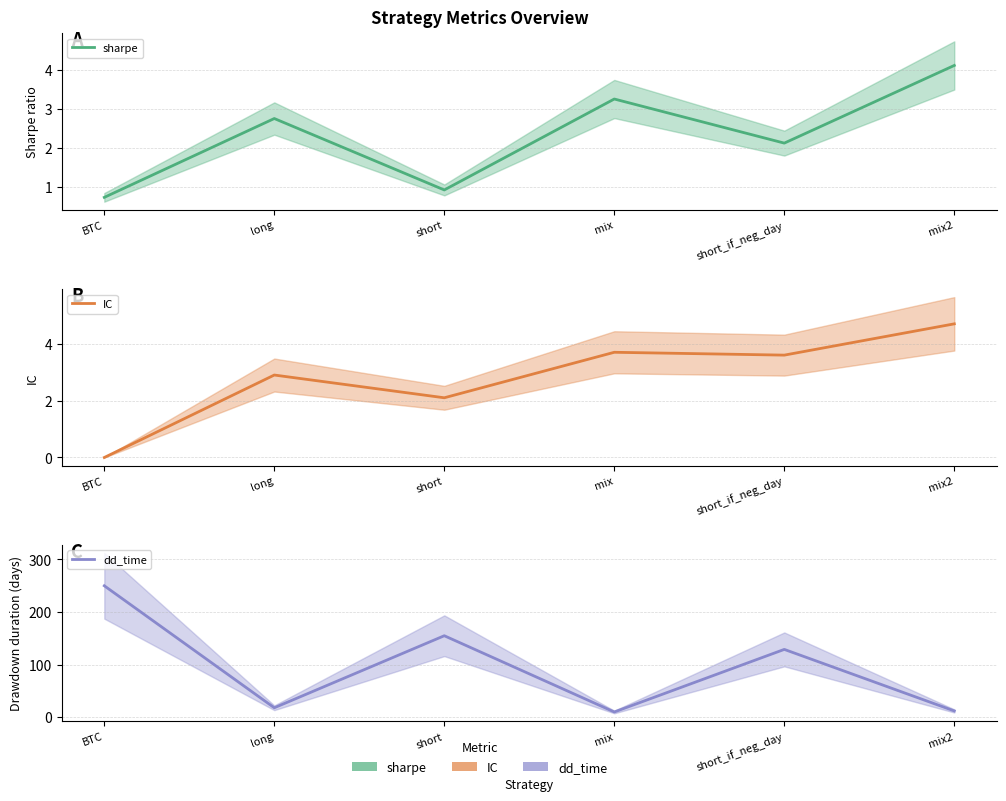

How many data points in IC are above 3?

3